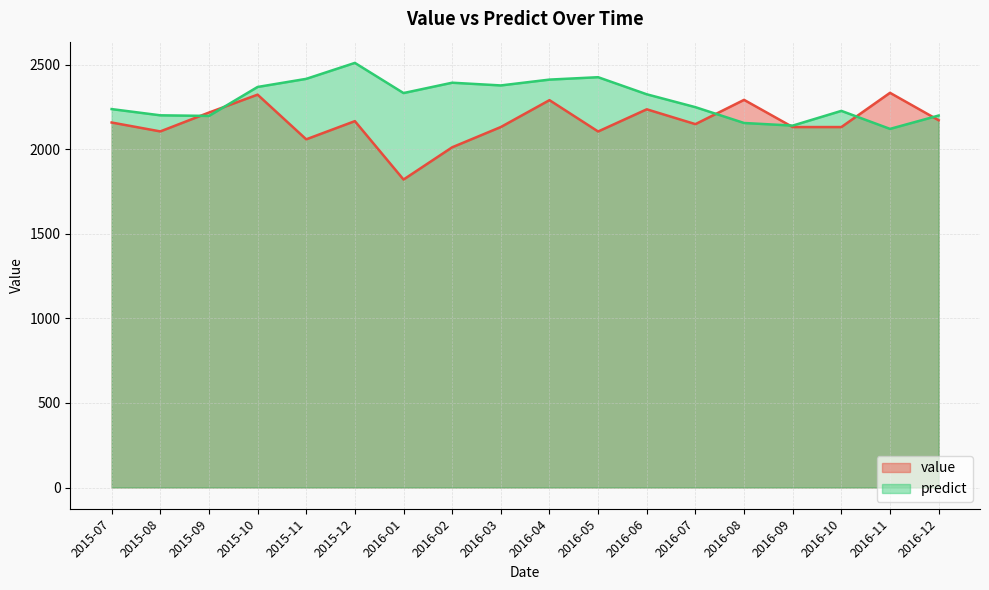

After their last crossing, which series has the higher values: value or predict?

predict